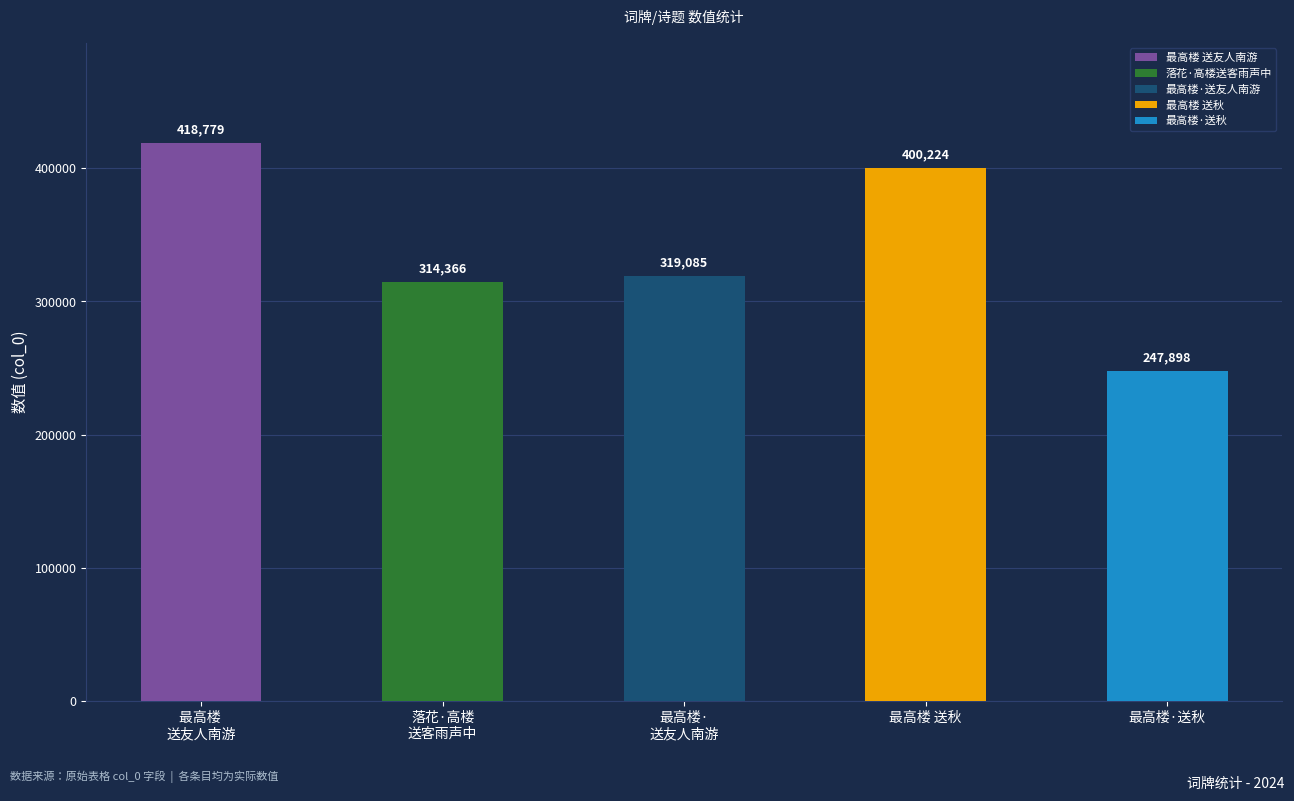

Reading right to left, what are all the values shown in this chart?

247898	400224	319085	314366	418779